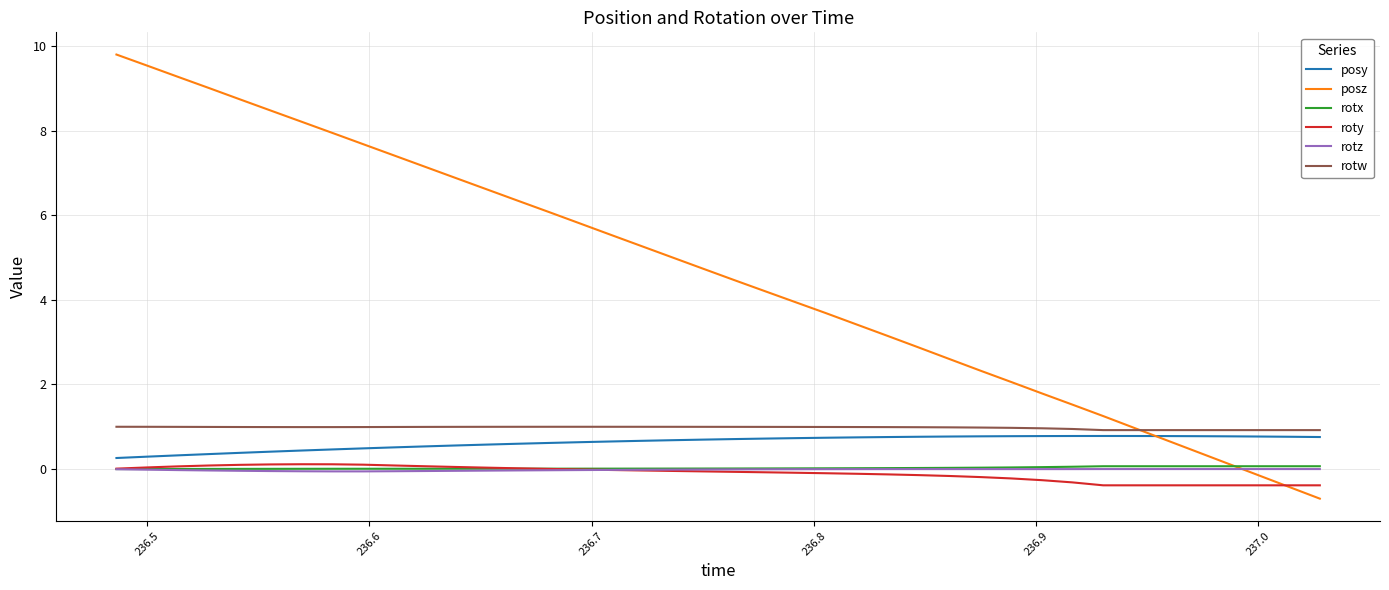

Which series has the largest total across all categories?

posz